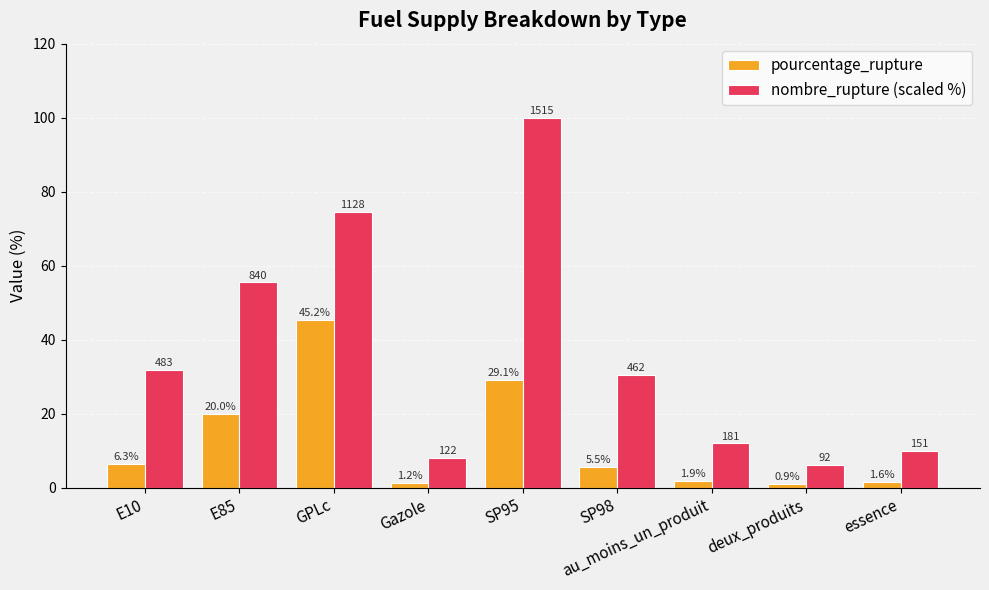

The value of nombre_rupture (scaled %) at deux_produits is 6.1. True or false?

True